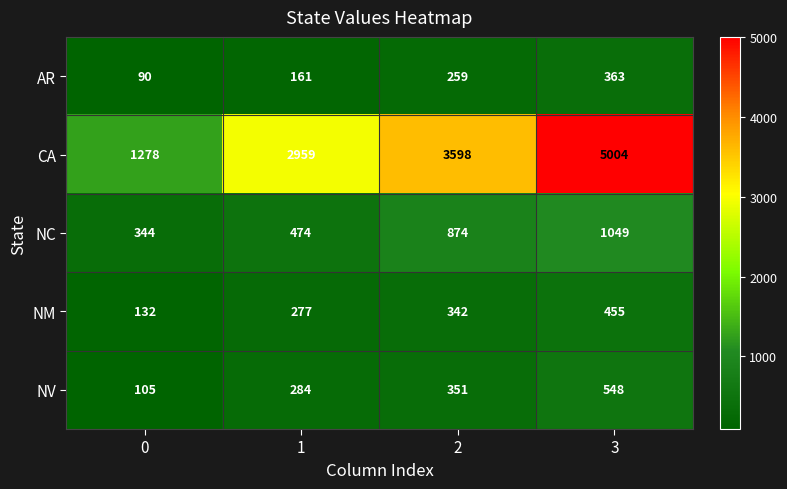

True or false: NM has a value of 277 at 1.

True